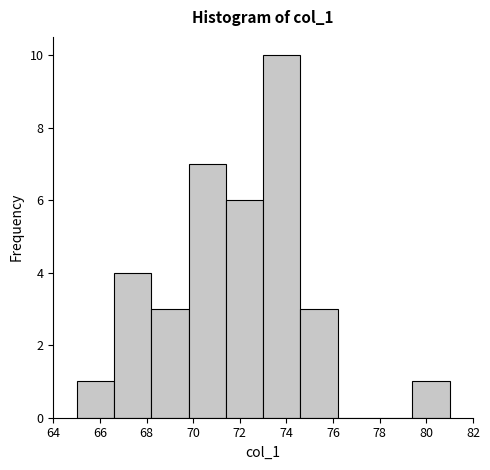

Which range on the x-axis has the tallest bar?

73.0 to 74.6